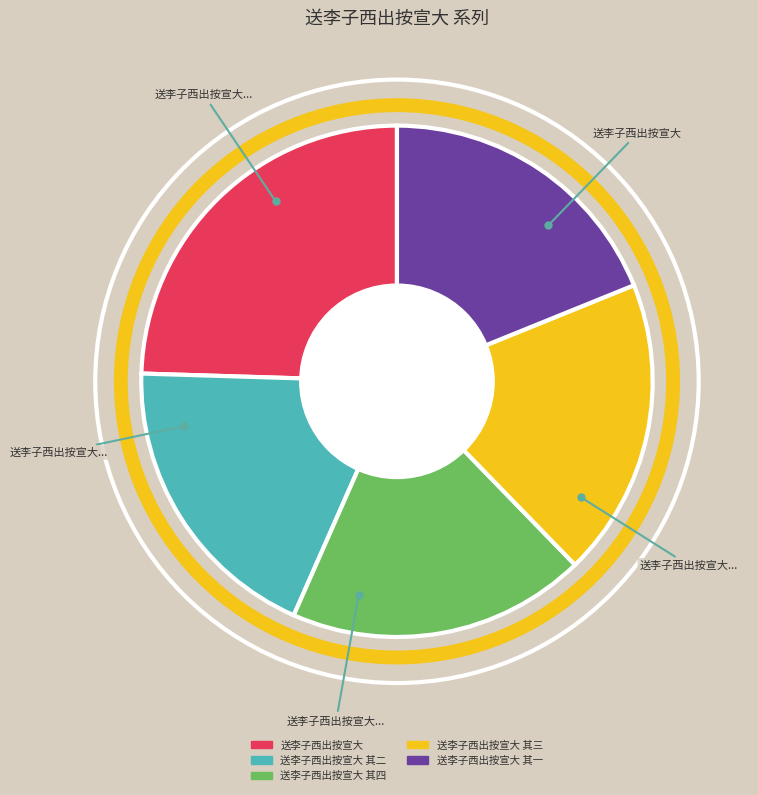

Is there any slice that represents more than half of the pie?

No